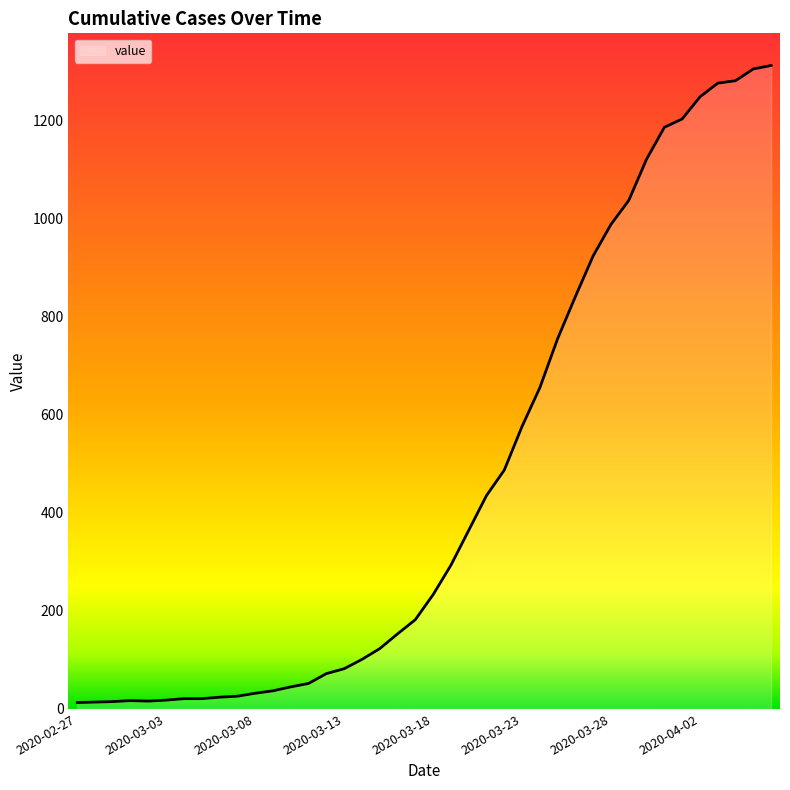

What is the difference between the maximum and minimum values?

1299